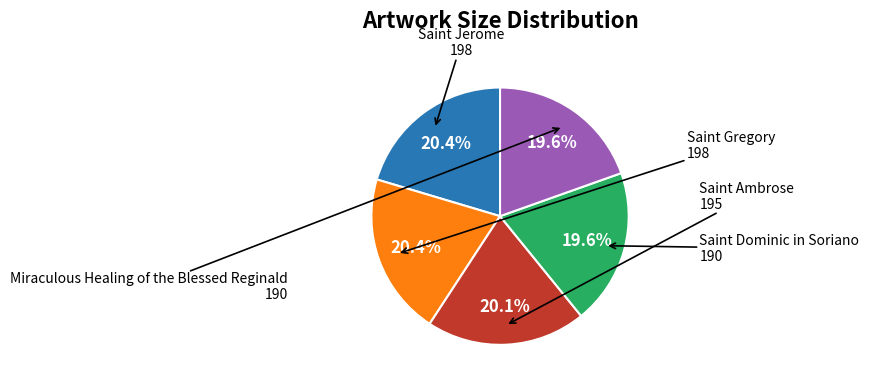

What percentage is the Miraculous Healing of the Blessed Reginald slice, to the nearest percent?

20%